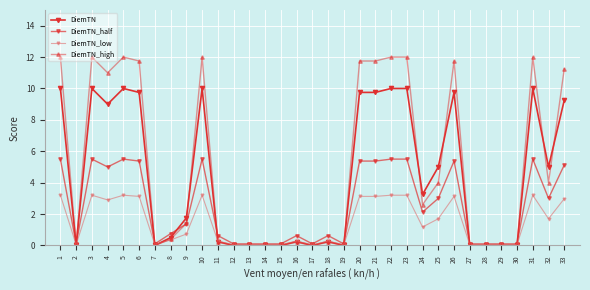

At how many categories does at least one series exceed 11?

12